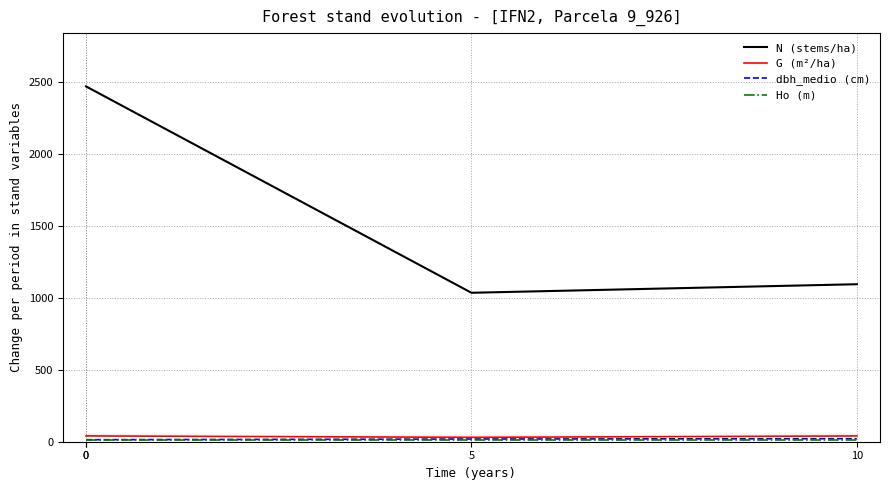

What is the average value of the Ho (m) series?

9.5